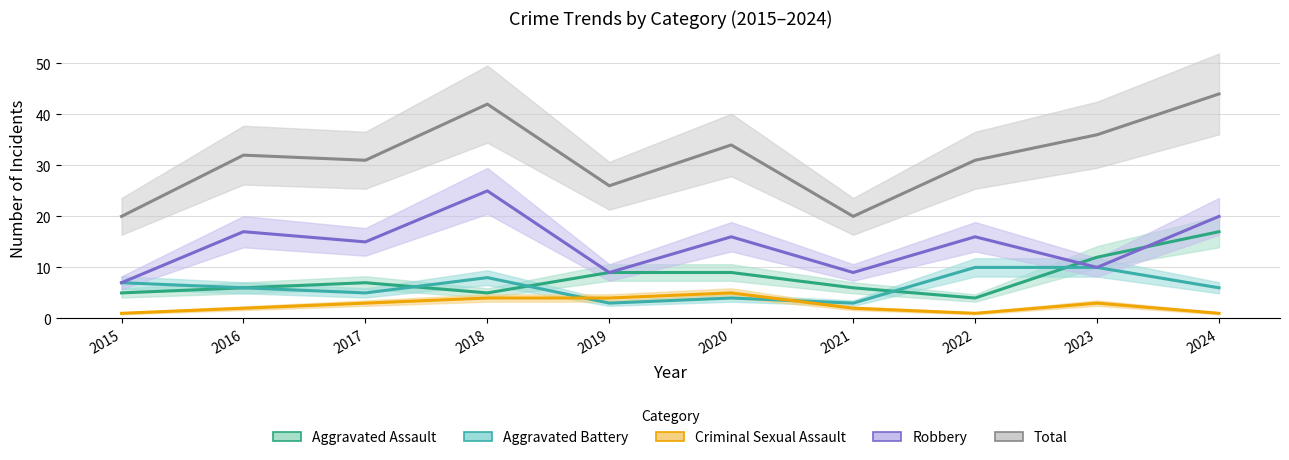

Between 2020 and 2022, which is larger?

2020